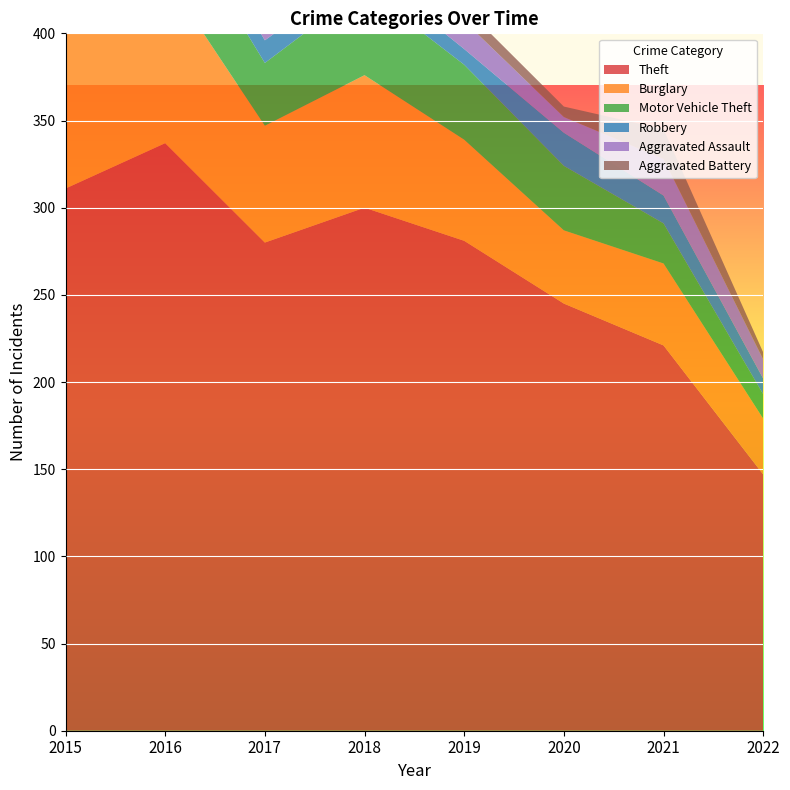

Reading right to left, what are all the values shown in this chart?

Theft: 147	221	245	281	300	280	337	311
Burglary: 32	47	42	58	76	67	96	90
Motor Vehicle Theft: 14	23	37	43	50	36	44	27
Robbery: 9	16	19	9	11	13	15	8
Aggravated Assault: 11	21	9	16	19	12	13	12
Aggravated Battery: 4	17	6	8	8	9	13	13